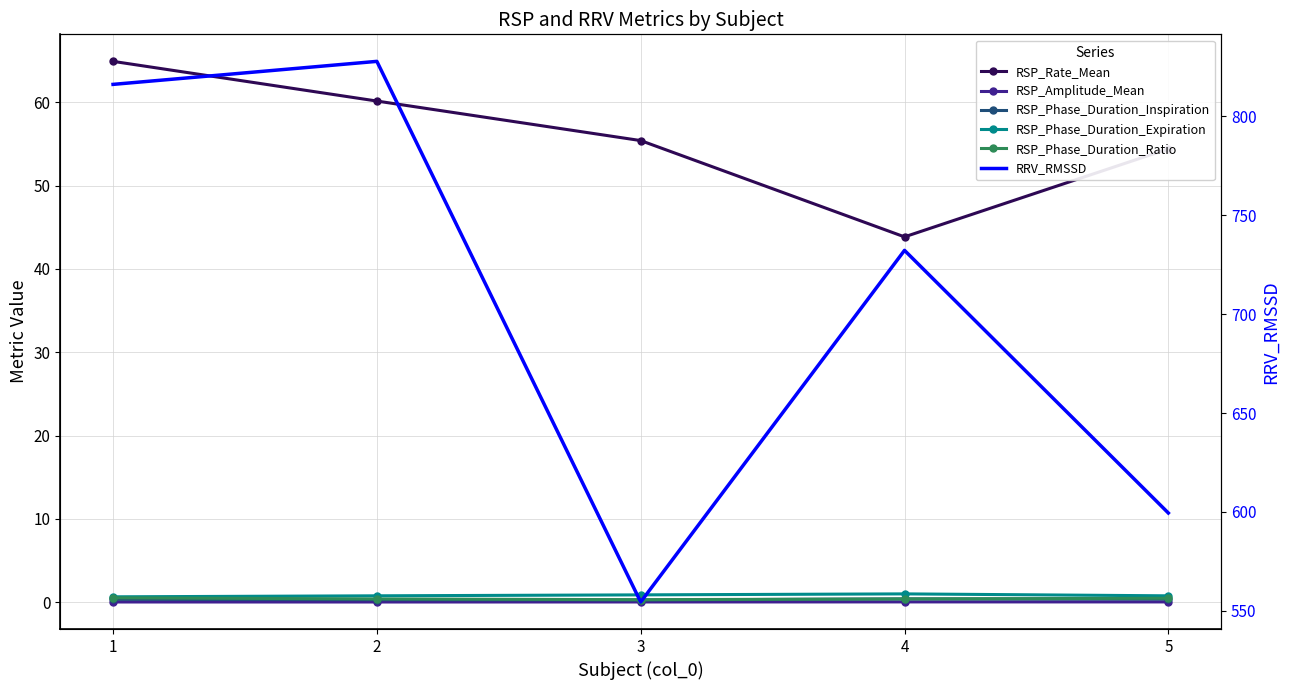

True or false: RSP_Phase_Duration_Ratio and RRV_RMSSD intersect in this chart.

False